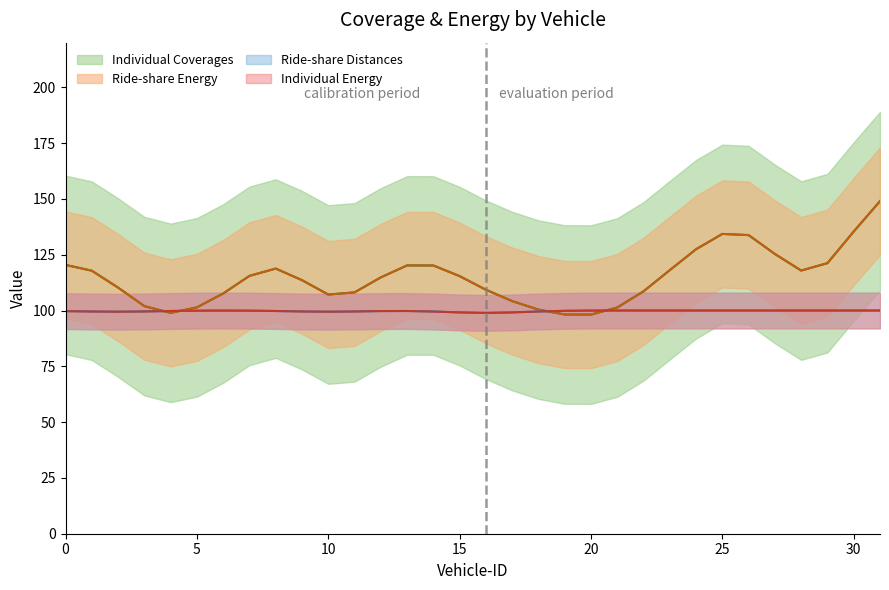

Which series changed the most between 19 and 26?

Individual Coverages